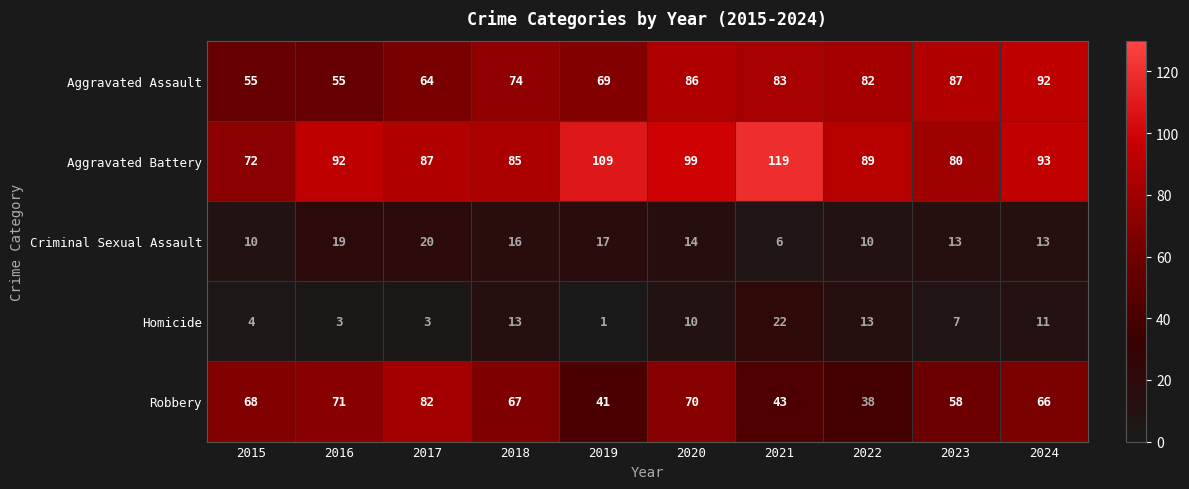

Is it true that Homicide equals 22 at 2021?

True